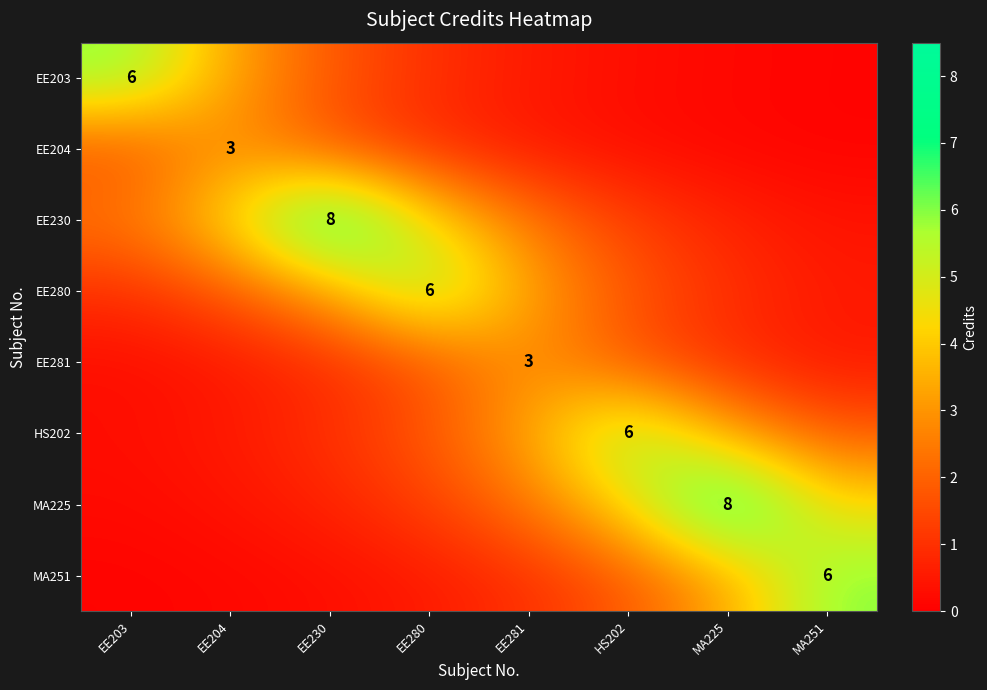

What is the total value across all series at EE203?

11.9